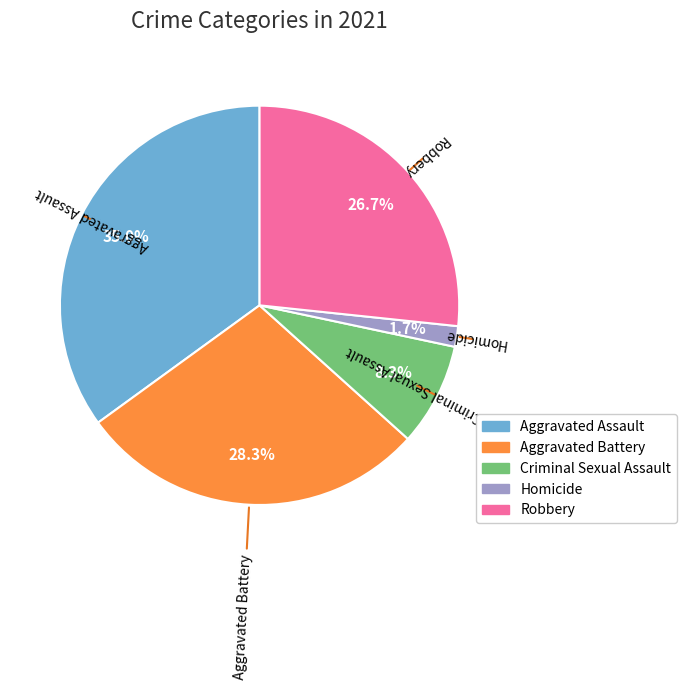

How many segments does this pie chart have?

5